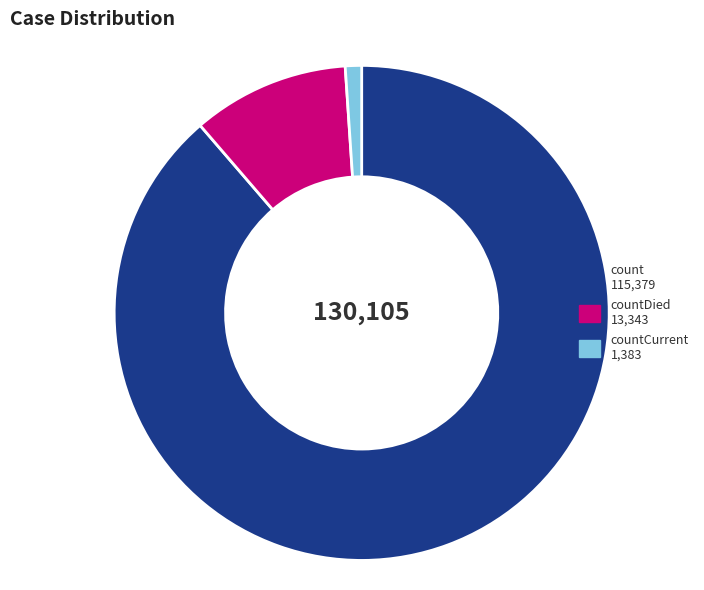

Do countCurrent 1,383 and countDied 13,343 together represent more than half of the pie?

No